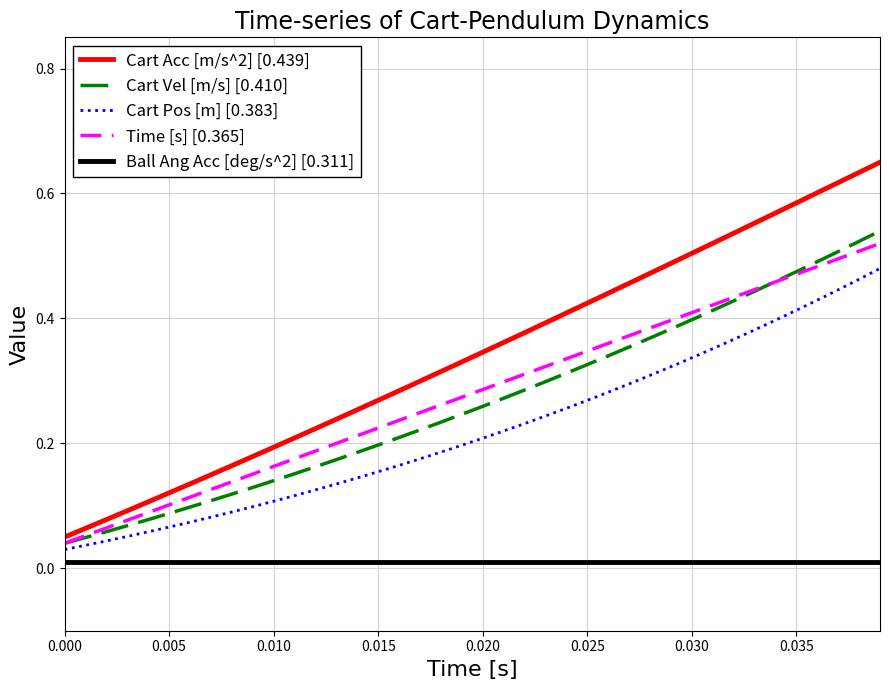

Does the chart display data point markers on the line(s)?

No